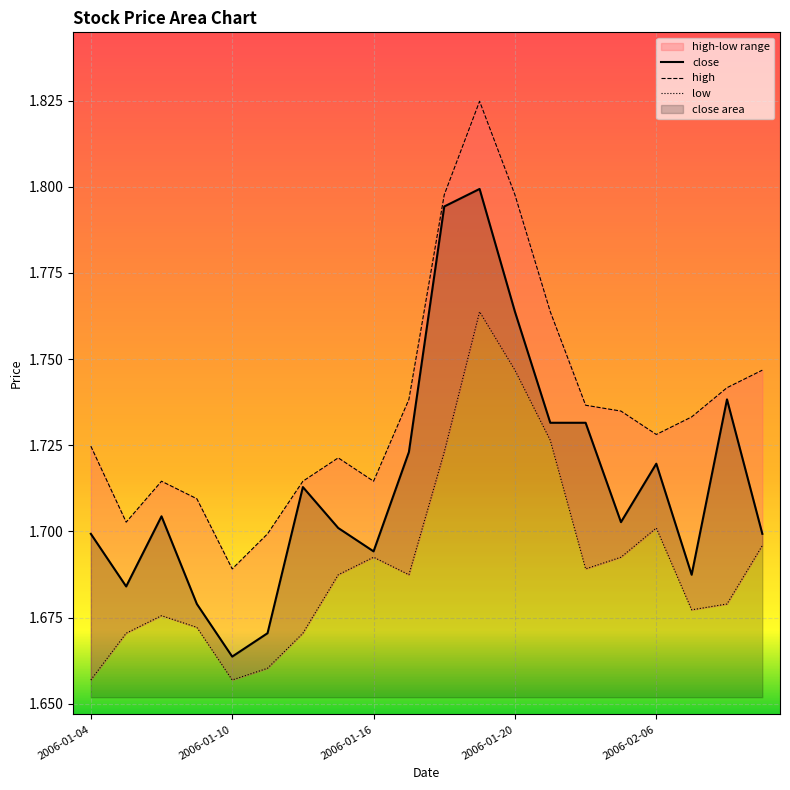

What is the label of the 10th point from the left?

9